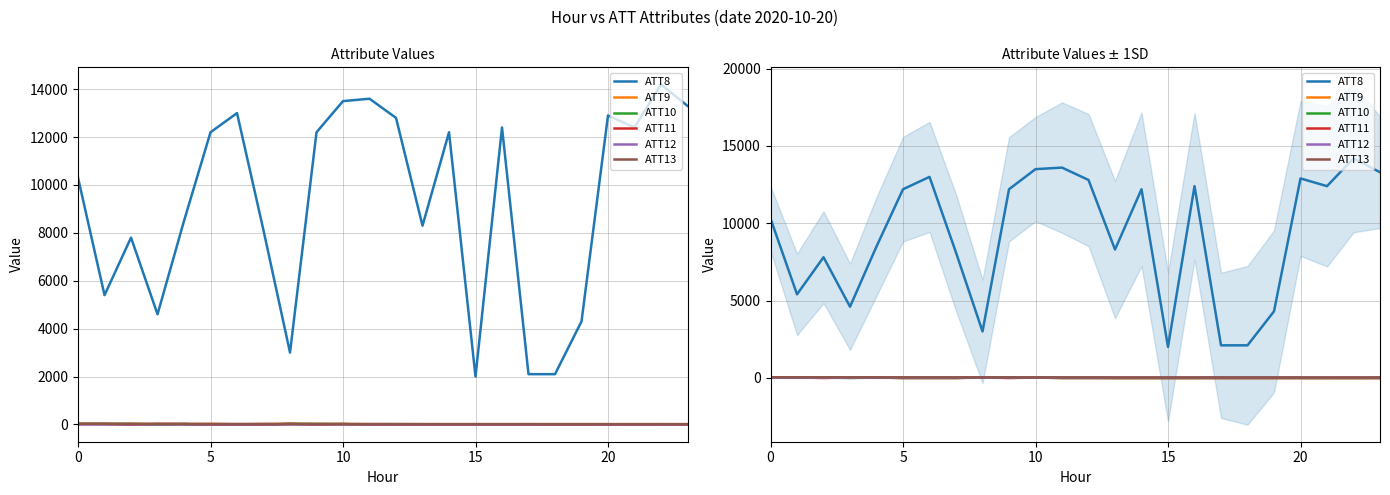

How many intersections are there between ATT11 and ATT9?

4